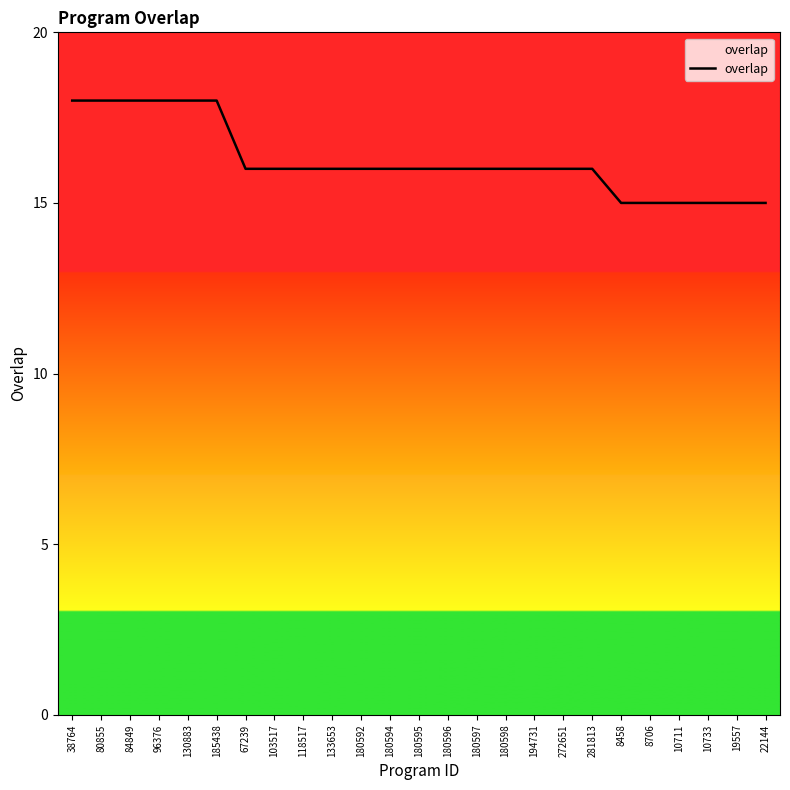

What is the ratio of the value at 130883 to the value at 67239?

1.1